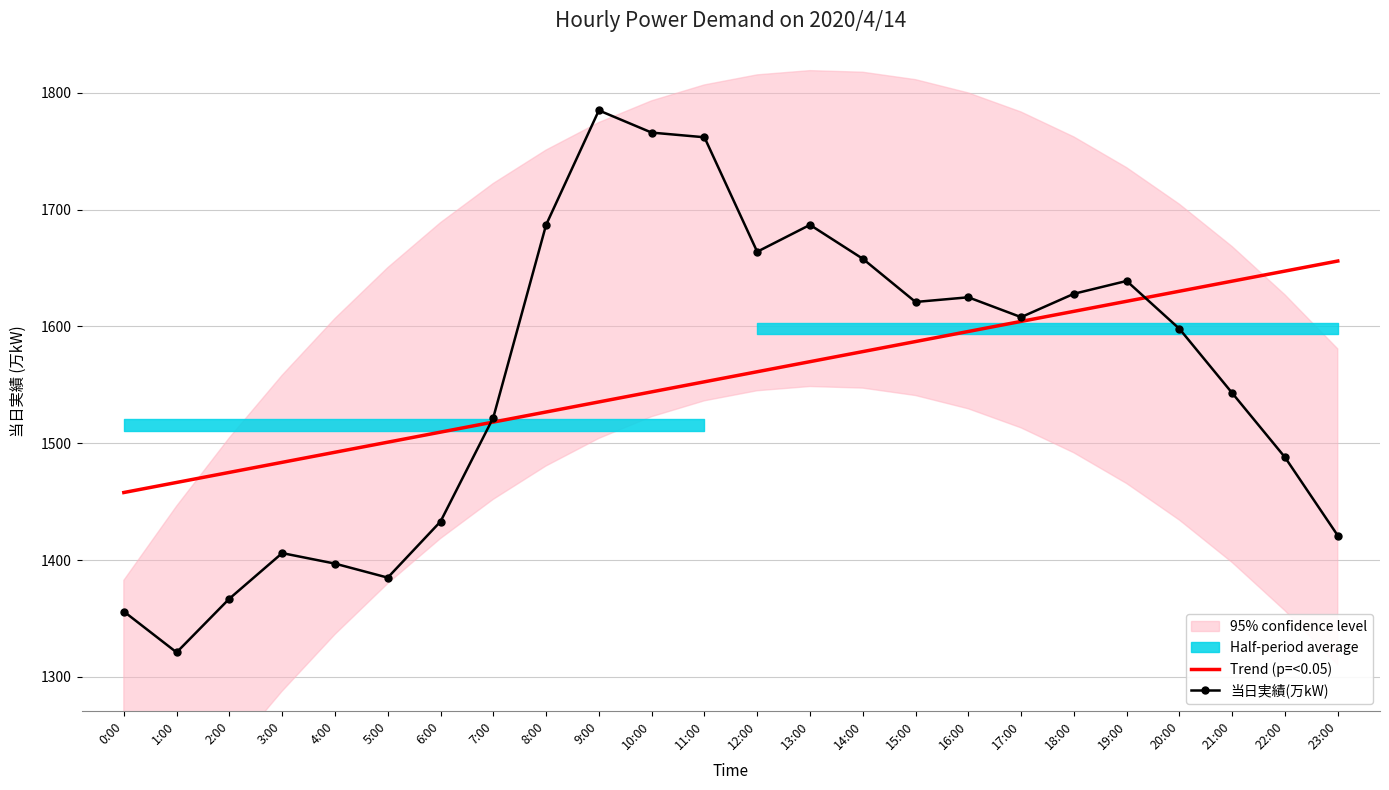

At which category is the sum across all series the highest?

9:00